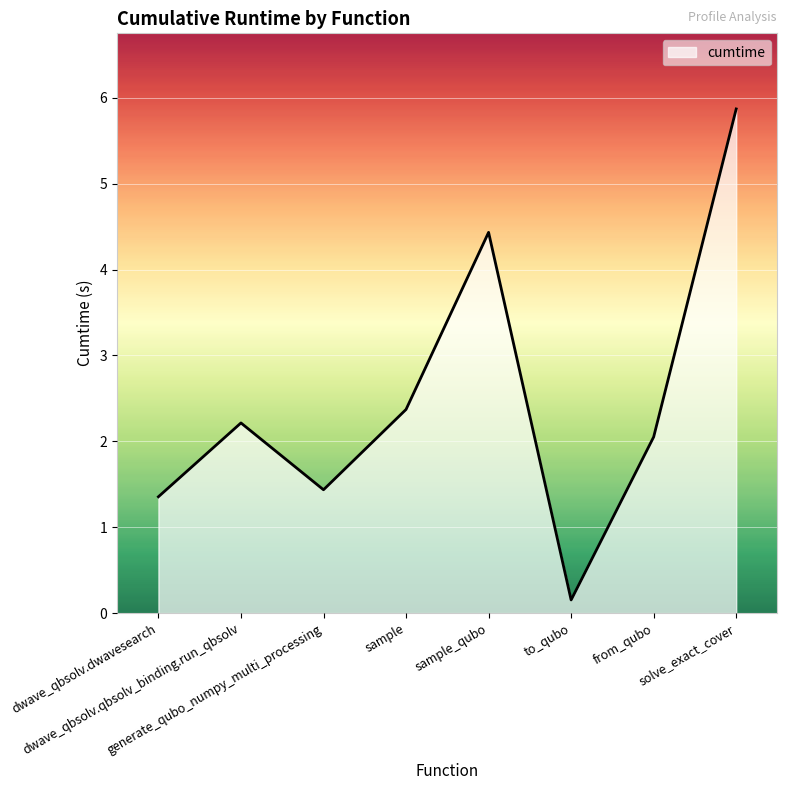

At which category does the chart reach its peak across all series?

solve_exact_cover